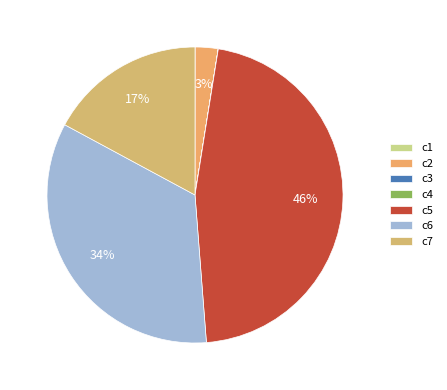

To the nearest percent, what is the difference between the largest and smallest slice percentages?

46%